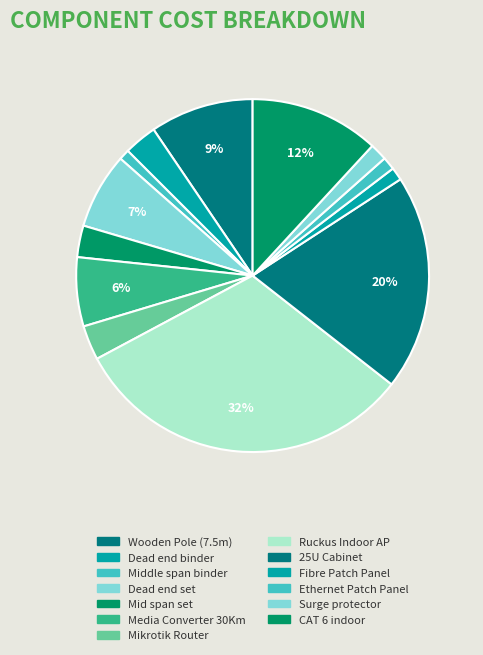

What is the change in value from Middle span binder to Ruckus Indoor AP?

+1163.3